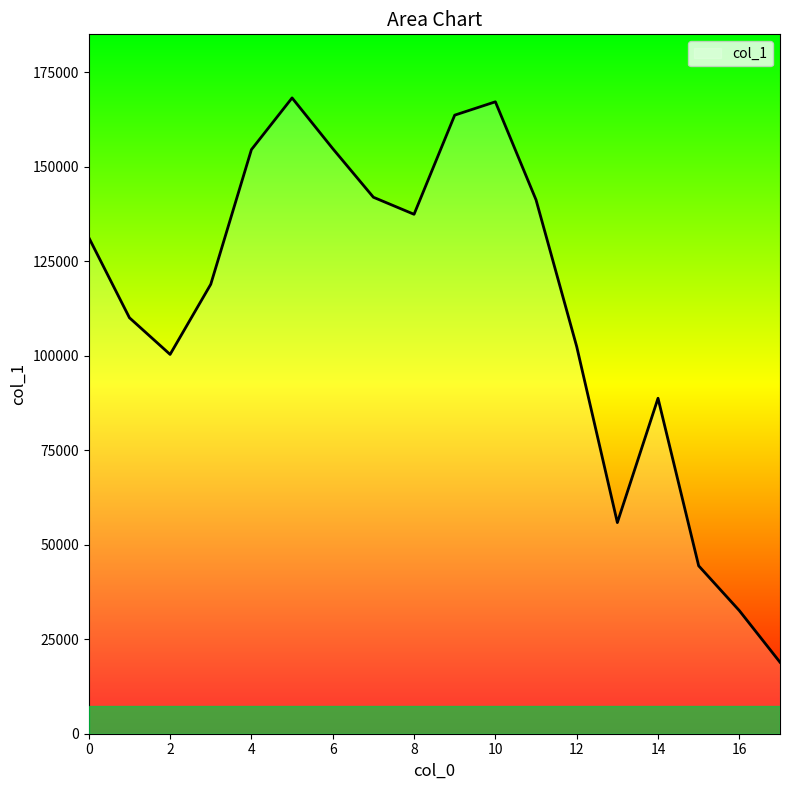

How many series are shown in this chart?

1